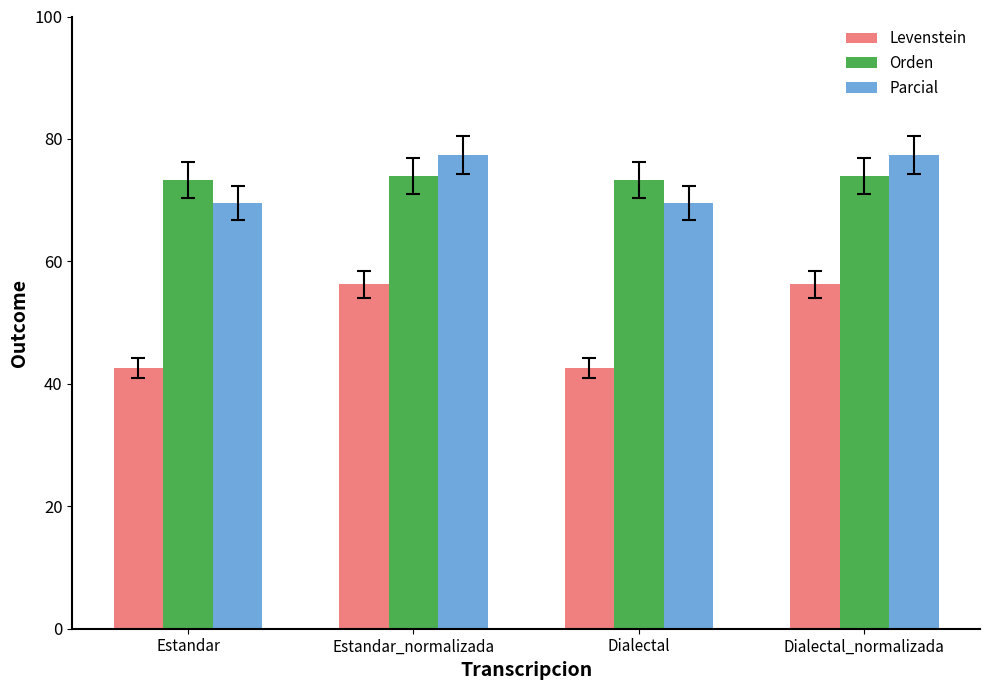

What is the total value across all series at Dialectal_normalizada?

207.6